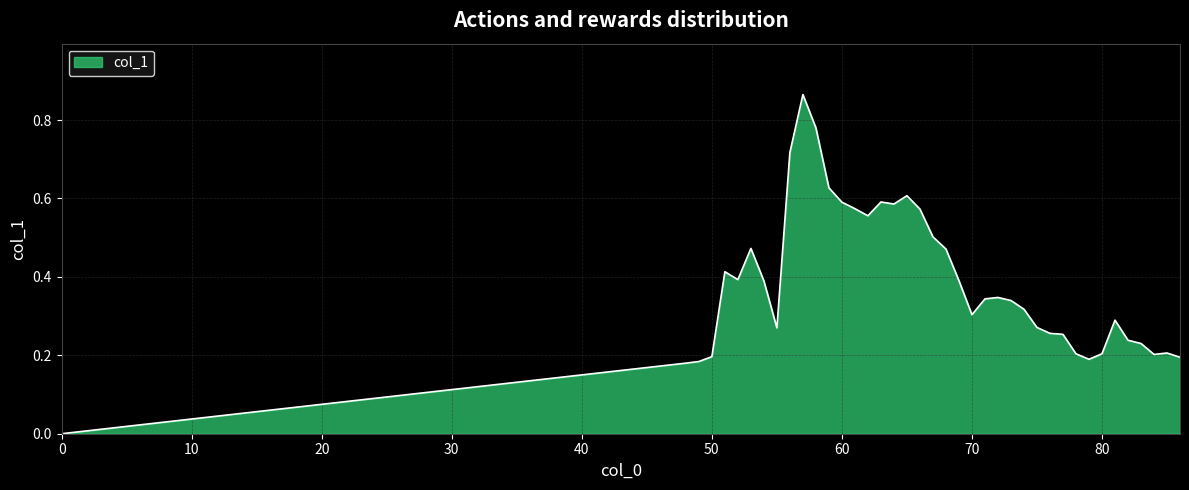

Is this an area chart (filled region under the line)?

Yes